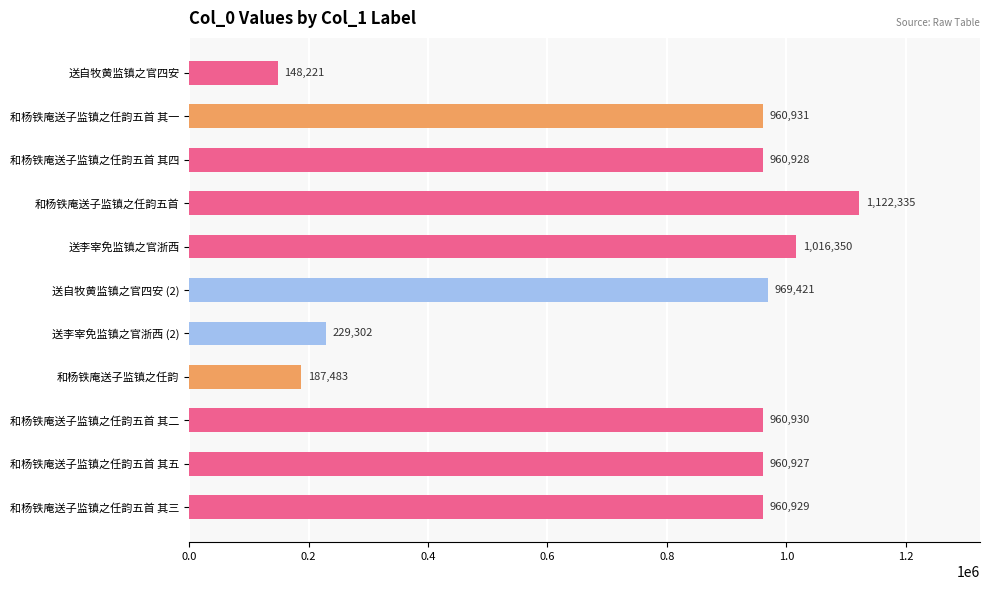

At which label is the value closest to 635278?

和杨铁庵送子监镇之任韵五首 其五